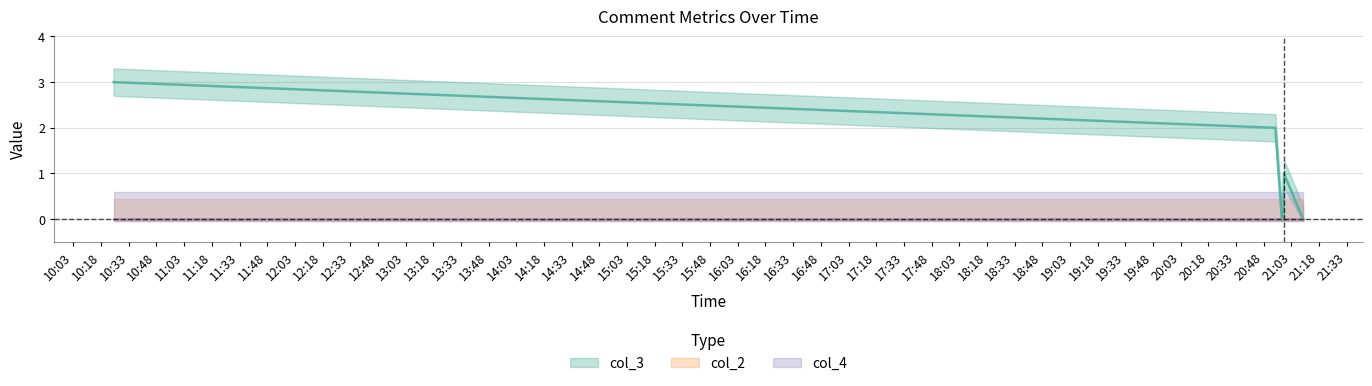

Reading right to left, transcribe all the data shown in this chart.

col_3: 0	0	1	0	0	2	3
col_2: 0	0	0	0	0	0	0
col_4: 0	0	0	0	0	0	0